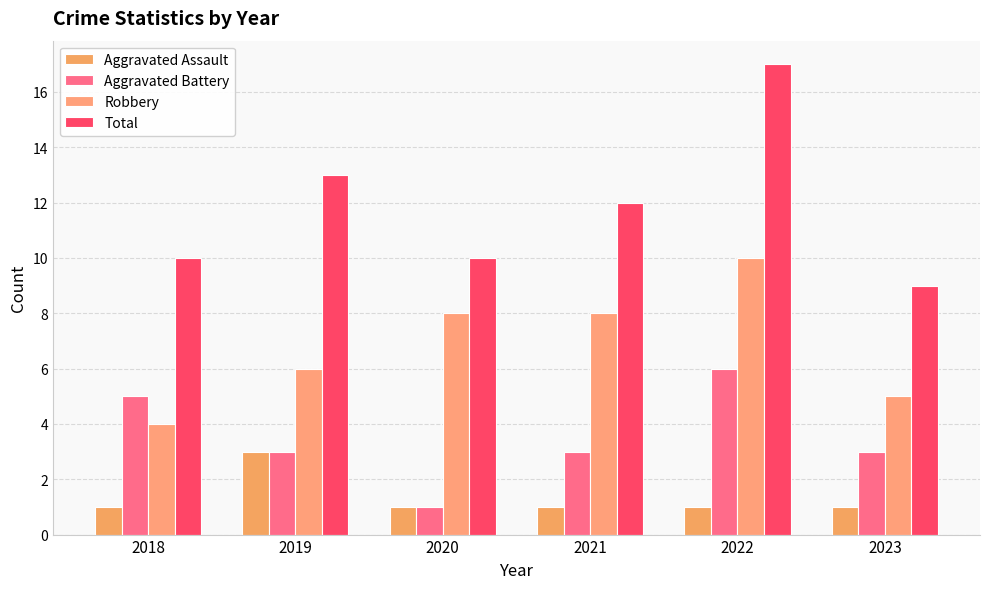

Reading left to right, list all the values displayed in this chart.

Aggravated Assault: 2018=1	2019=3	2020=1	2021=1	2022=1	2023=1
Aggravated Battery: 2018=5	2019=3	2020=1	2021=3	2022=6	2023=3
Robbery: 2018=4	2019=6	2020=8	2021=8	2022=10	2023=5
Total: 2018=10	2019=13	2020=10	2021=12	2022=17	2023=9